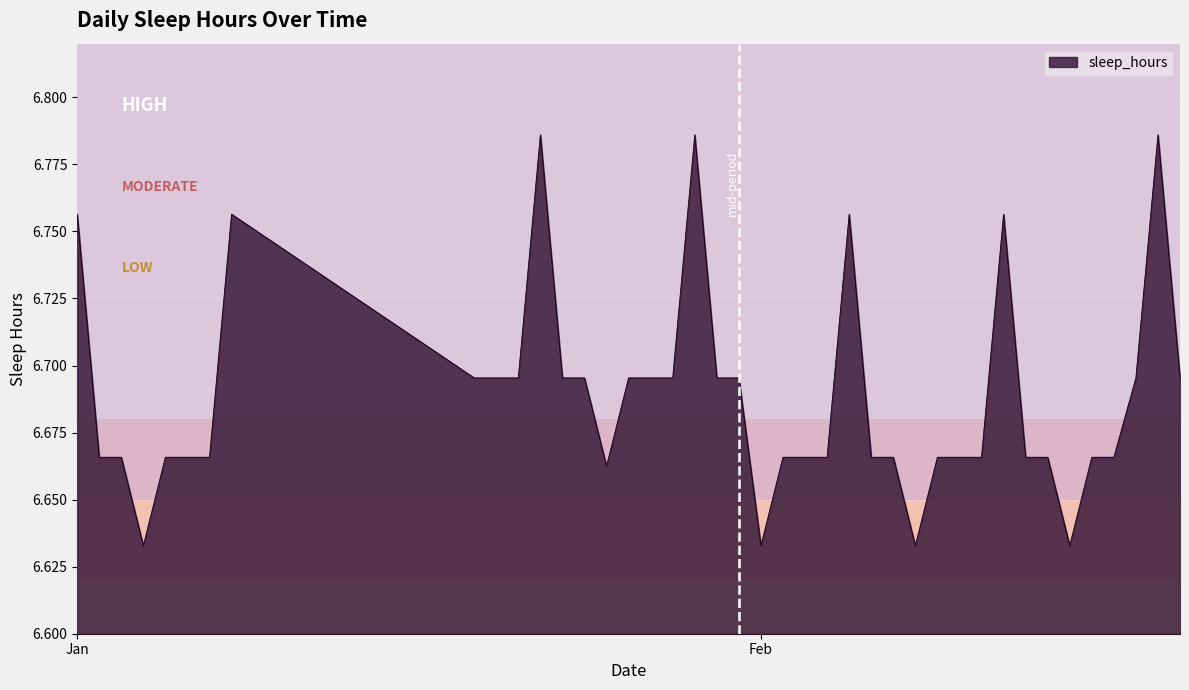

Does the chart have visible grid lines?

Yes